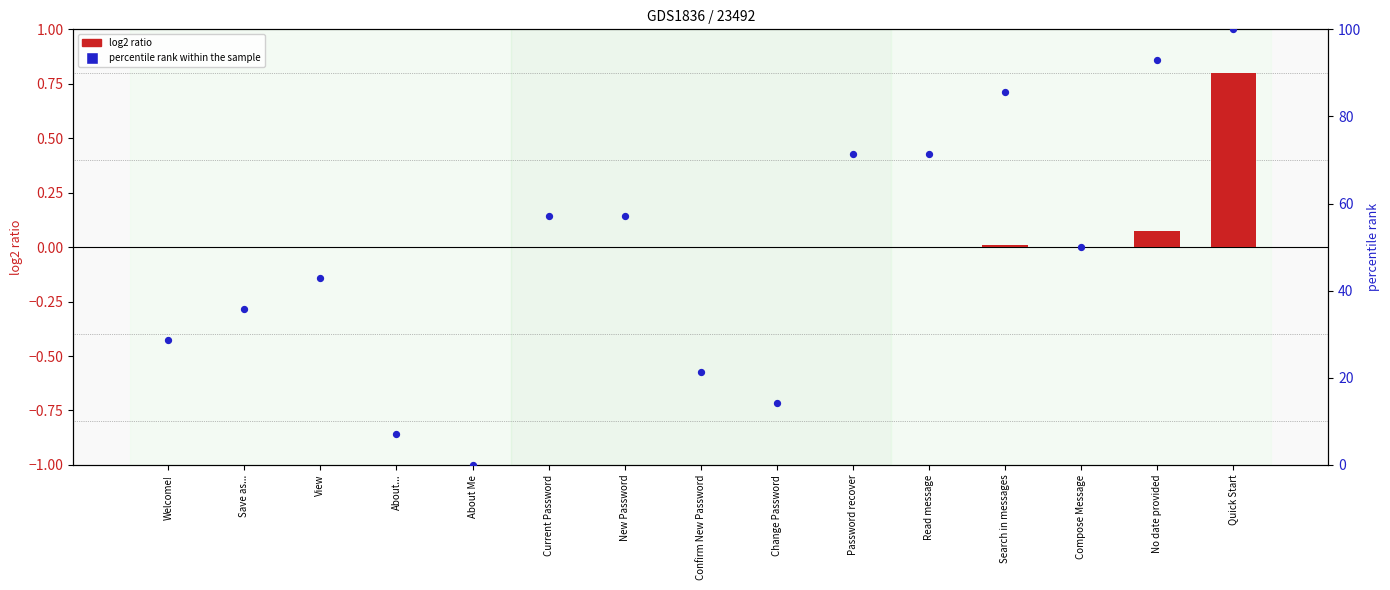

Which series contains the highest Y value?

percentile rank within the sample